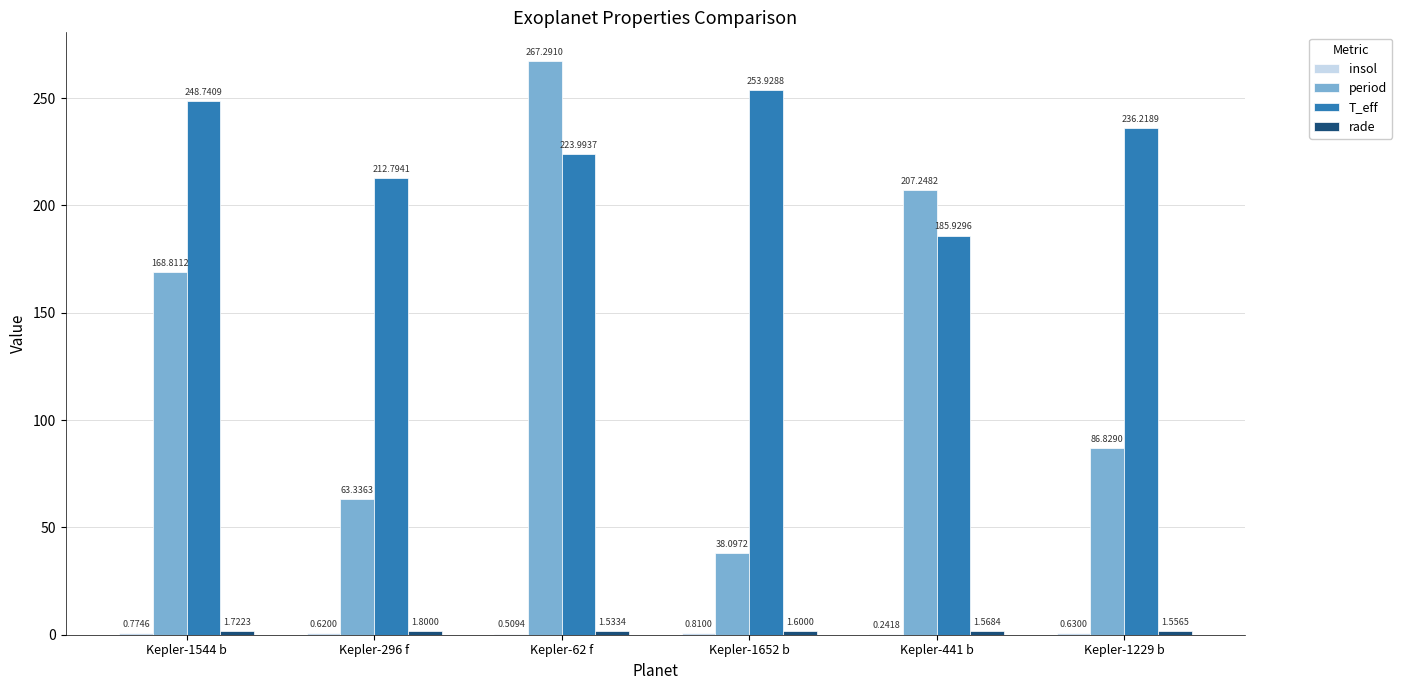

At which category is the sum across all series the highest?

Kepler-62 f